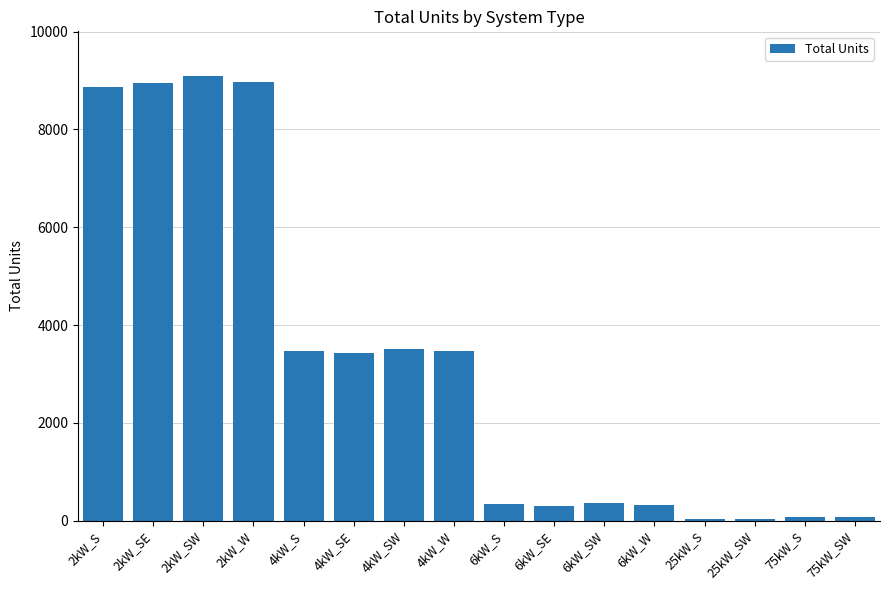

What is the approximate value at 4kW_SW?

3518